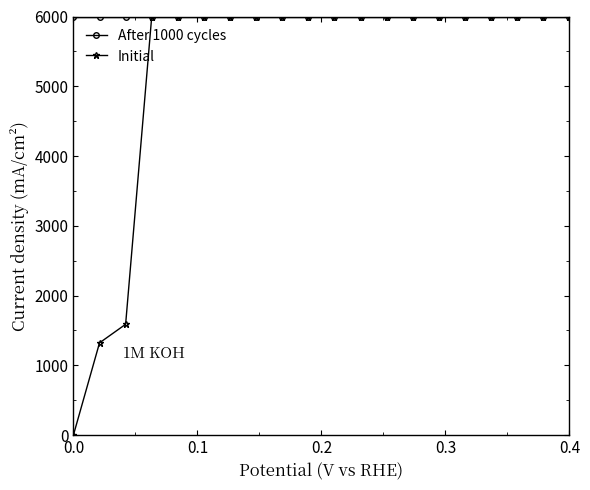

Reading left to right, extract all data points from this chart.

After 1000 cycles: 6000.0	6000.0	6000.0	6000.0	6000.0	6000.0	6000.0	6000.0	6000.0	6000.0	6000.0	6000.0	6000.0	6000.0	6000.0	6000.0	6000.0	6000.0	6000.0	6000.0
Initial: 0.0	1321.7	1588.0	6000.0	6000.0	6000.0	6000.0	6000.0	6000.0	6000.0	6000.0	6000.0	6000.0	6000.0	6000.0	6000.0	6000.0	6000.0	6000.0	6000.0